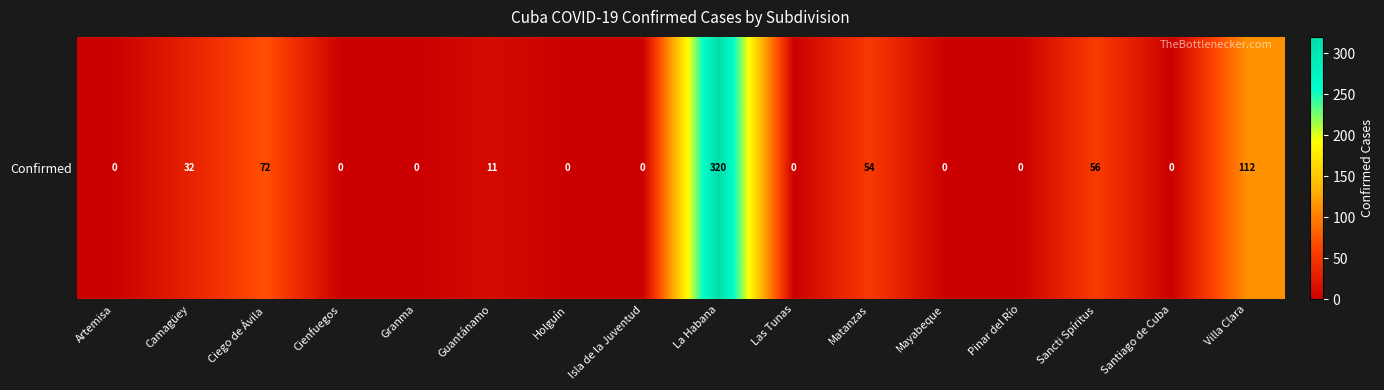

Reading left to right, what are all the values shown in this chart?

Artemisa=0	Camagüey=32	Ciego de Ávila=72	Cienfuegos=0	Granma=0	Guantánamo=11	Holguín=0	Isla de la Juventud=0	La Habana=320	Las Tunas=0	Matanzas=54	Mayabeque=0	Pinar del Río=0	Sancti Spíritus=56	Santiago de Cuba=0	Villa Clara=112